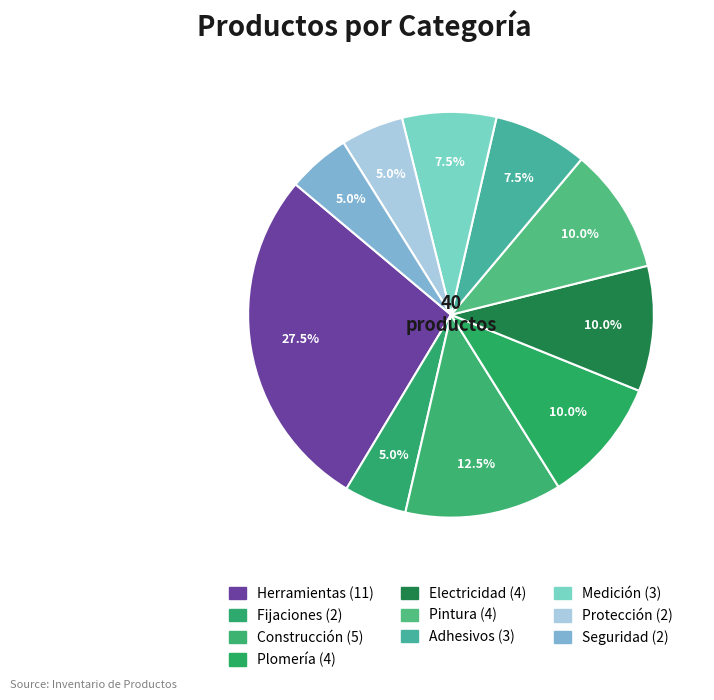

Is it true that Electricidad is 10% of the pie?

True